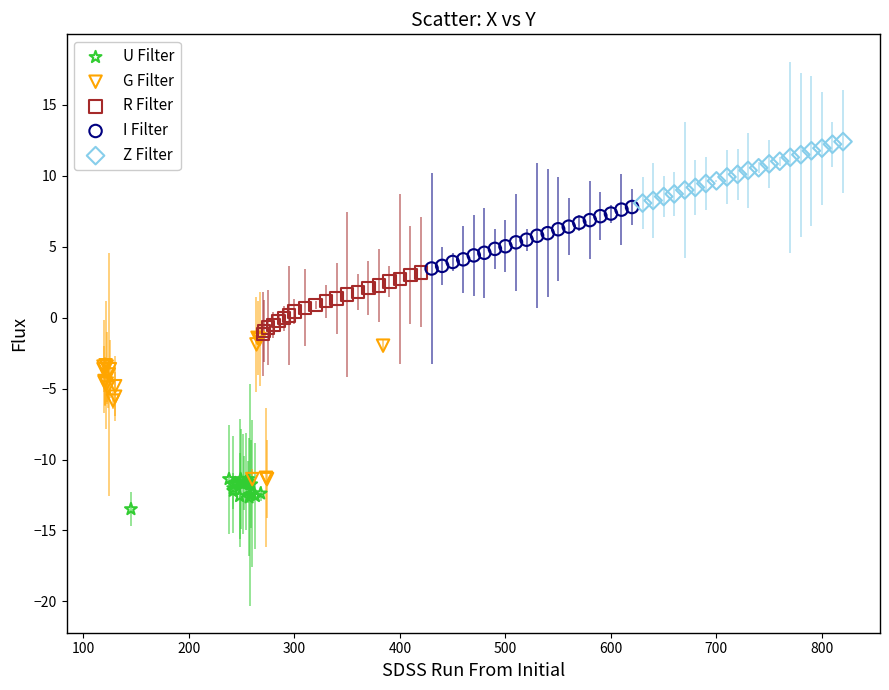

Which series reaches the minimum Y coordinate?

U Filter